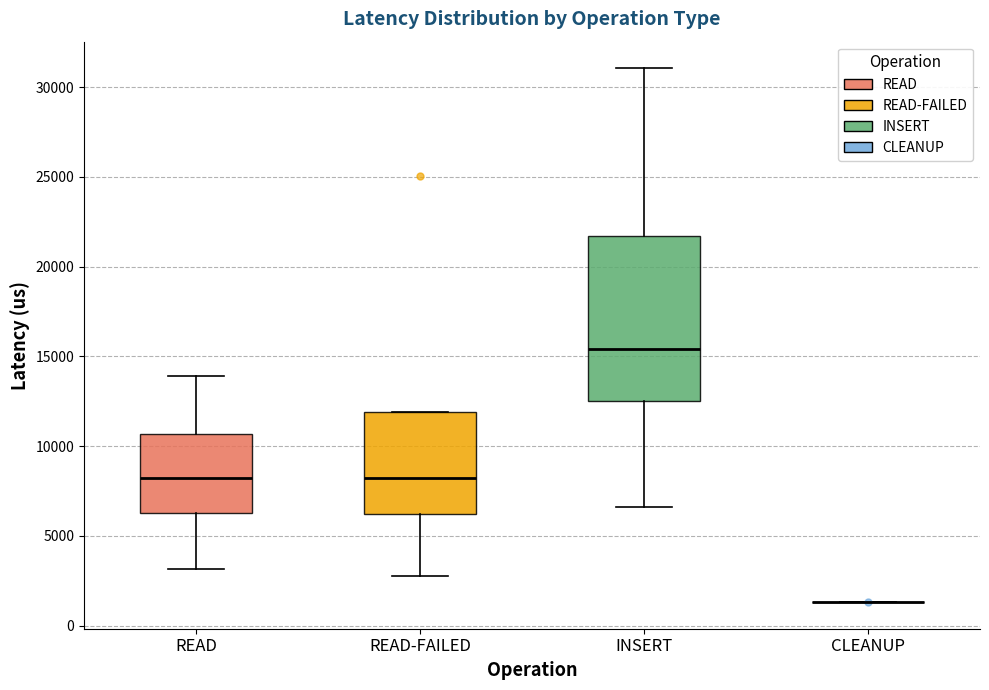

Comparing the boxes themselves (not the whiskers), which one is the tallest?

INSERT